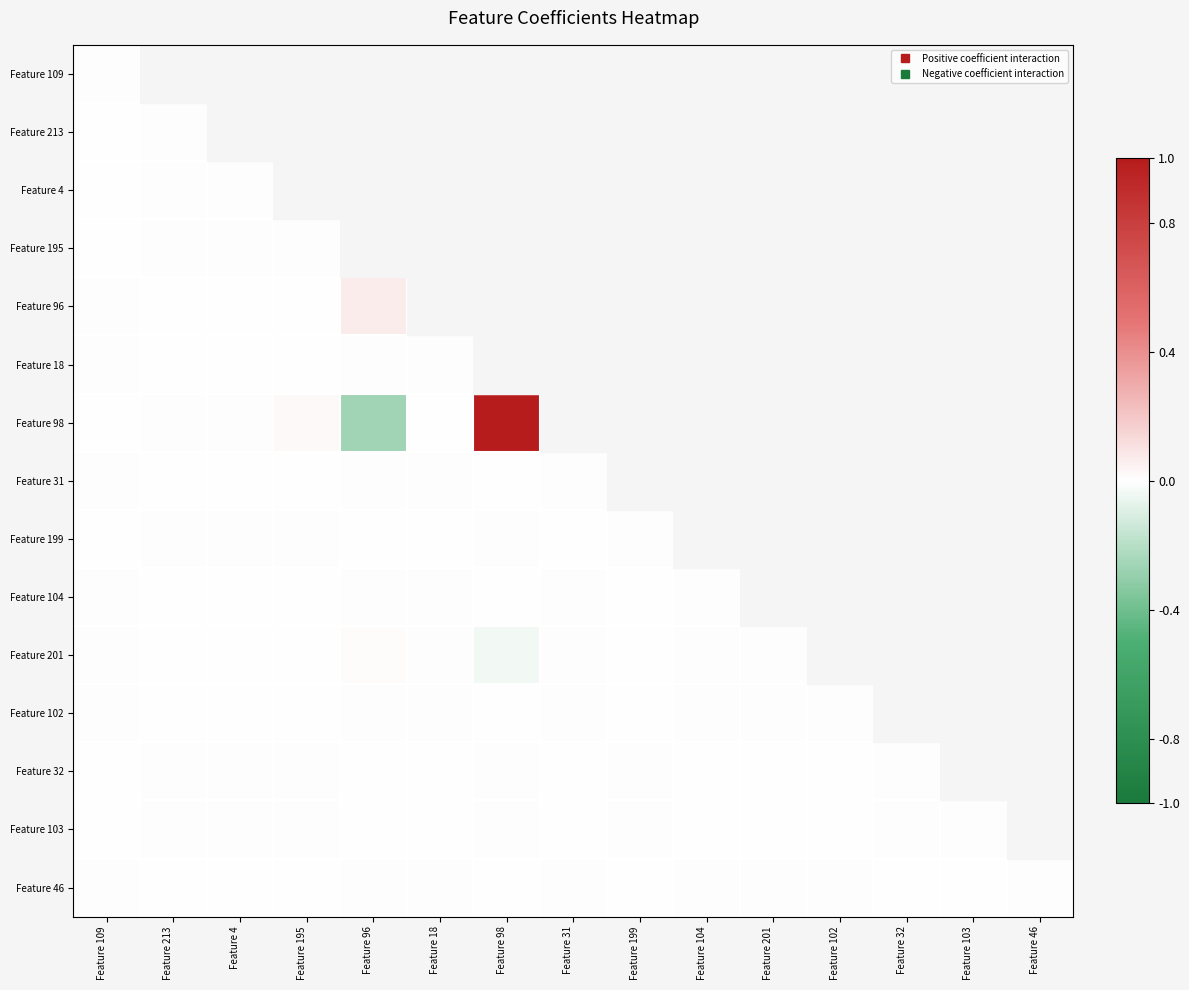

How many positive values does the Feature 103 series have?

7